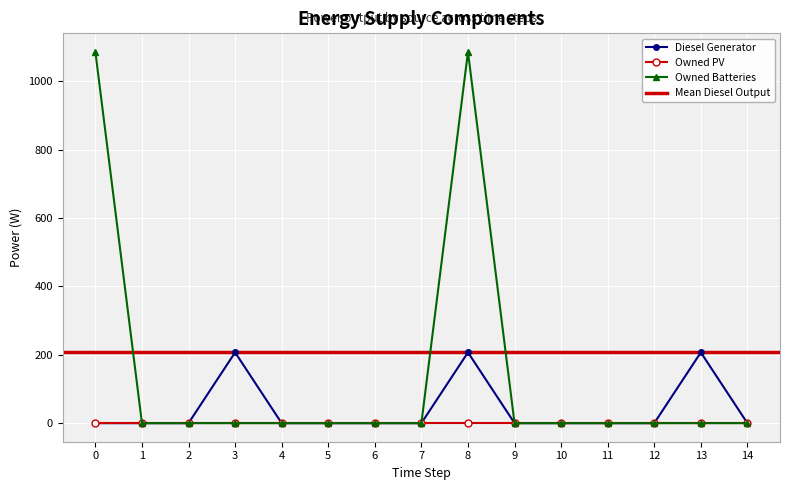

The value of Diesel Generator at 14 is 66.1. True or false?

False